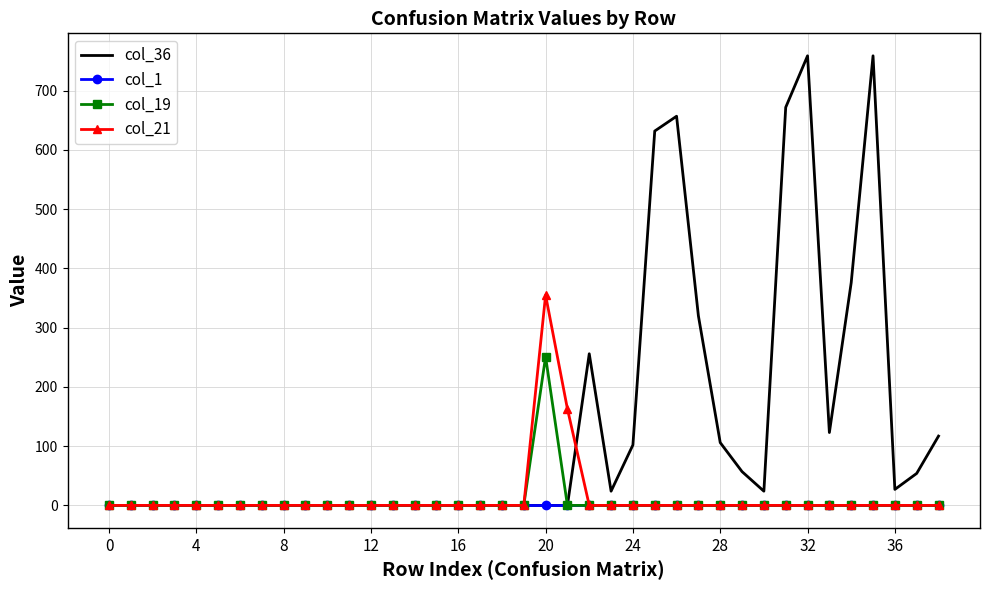

Which series has the largest total across all categories?

col_36